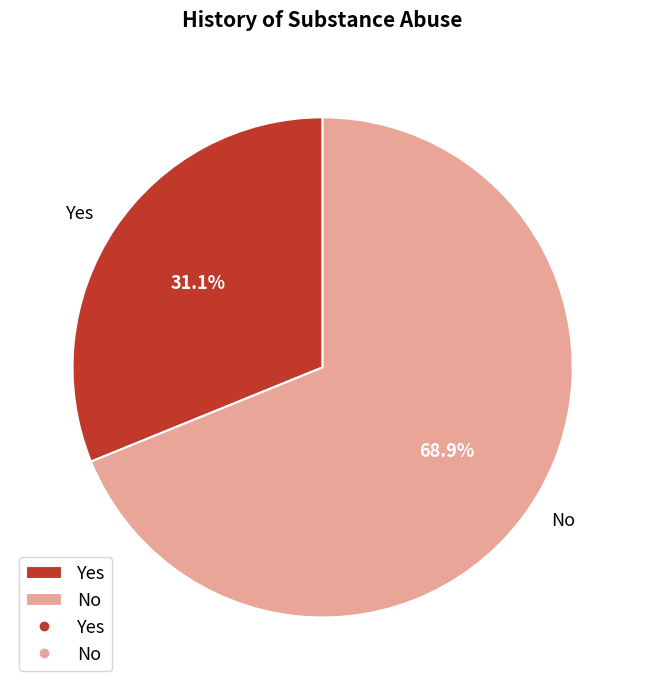

Does Yes account for over 50% of the chart?

No